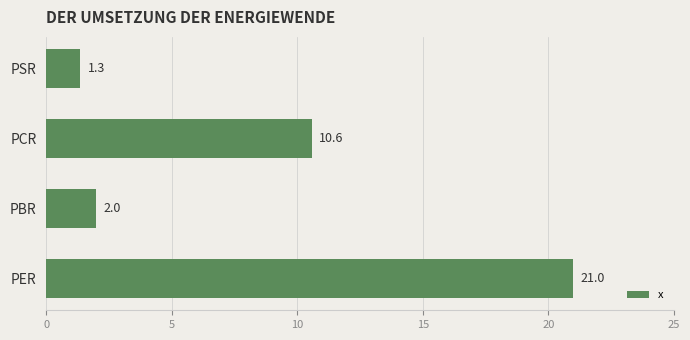

List the labels in order of value, largest first.

PER, PCR, PBR, PSR